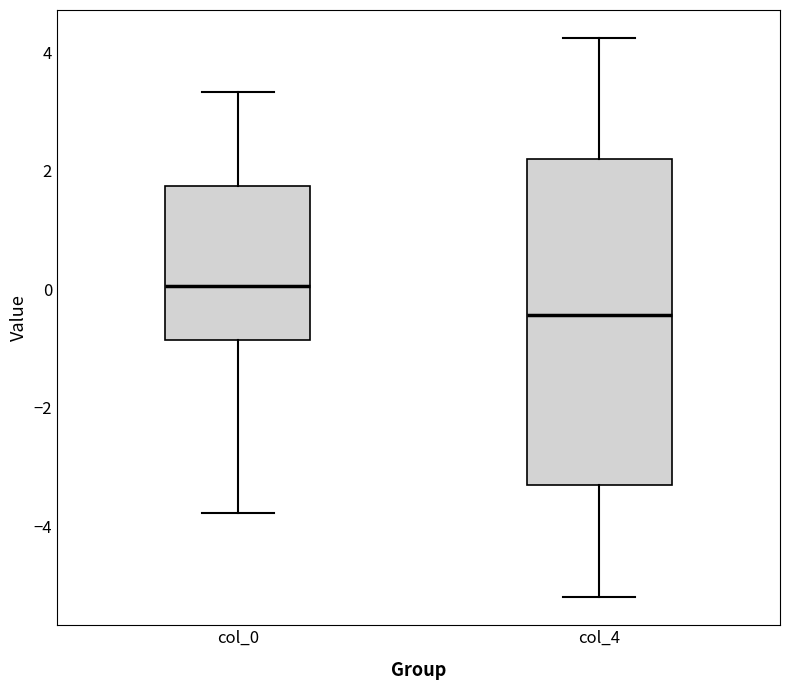

Comparing the boxes themselves (not the whiskers), which one is the tallest?

col_4